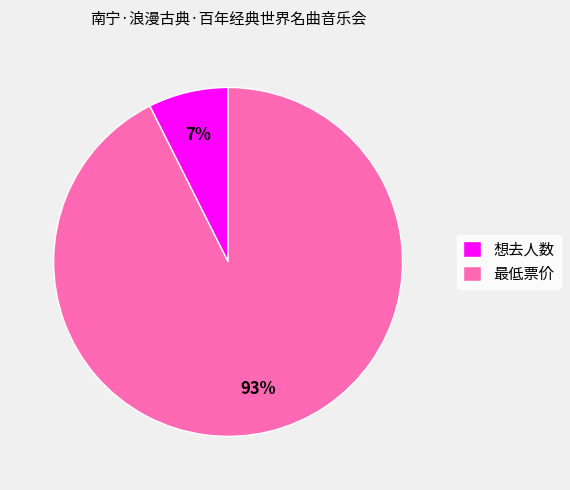

To the nearest percent, what is the combined percentage of 想去人数 and 最低票价?

100%